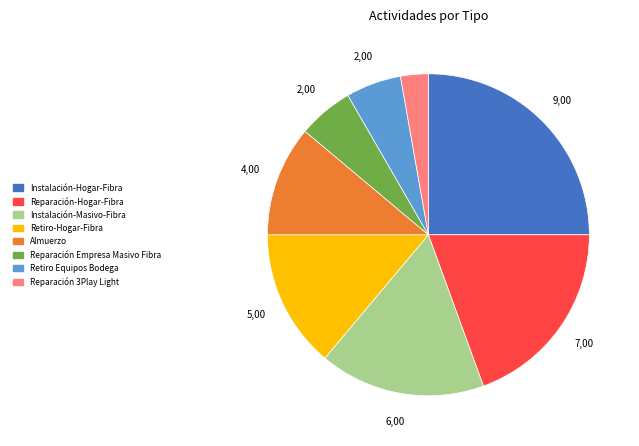

True or false: Reparación Empresa Masivo Fibra accounts for 19% of the total.

False